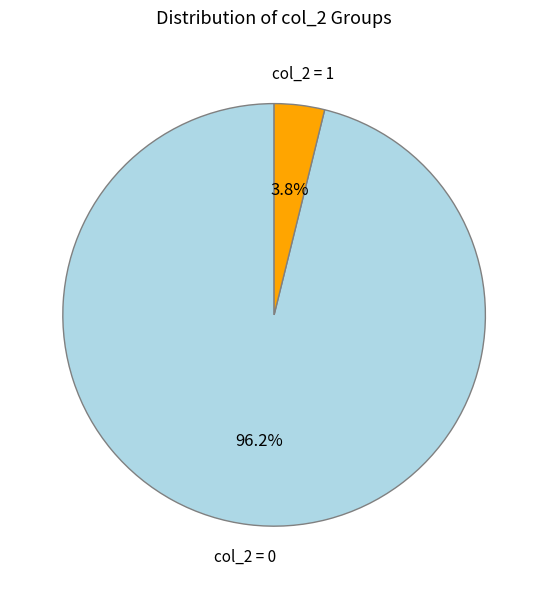

What is the total percentage of col_2 = 1 and col_2 = 0?

100.0%